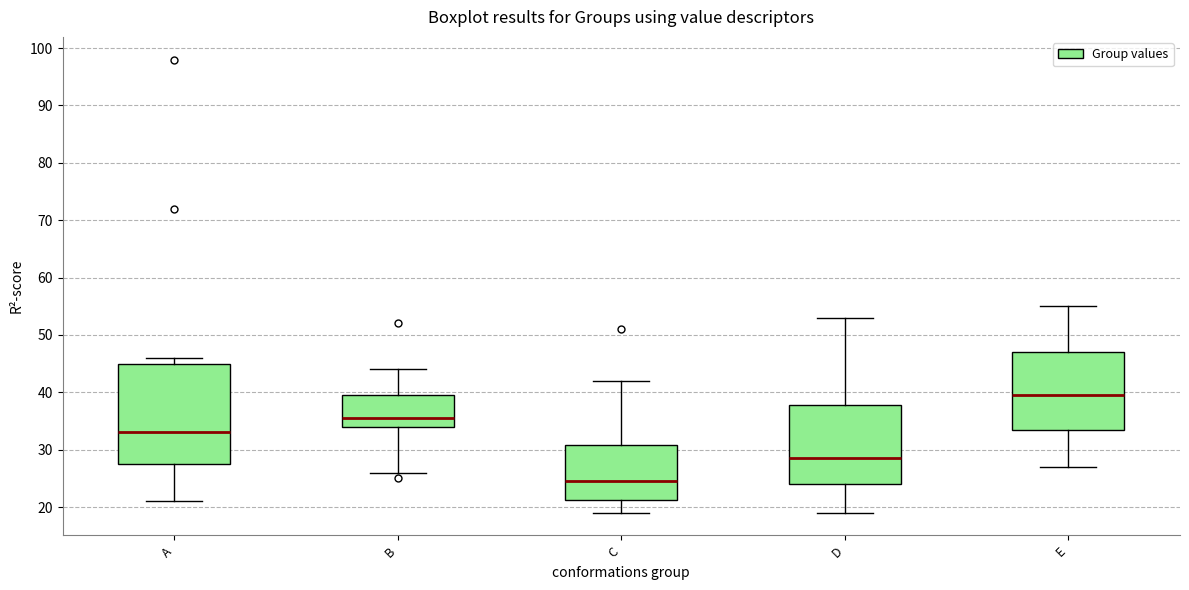

Where does the median line of the box for B sit on the y-axis? The values are not printed on the chart, so give them approximately, as read against the axis.

36